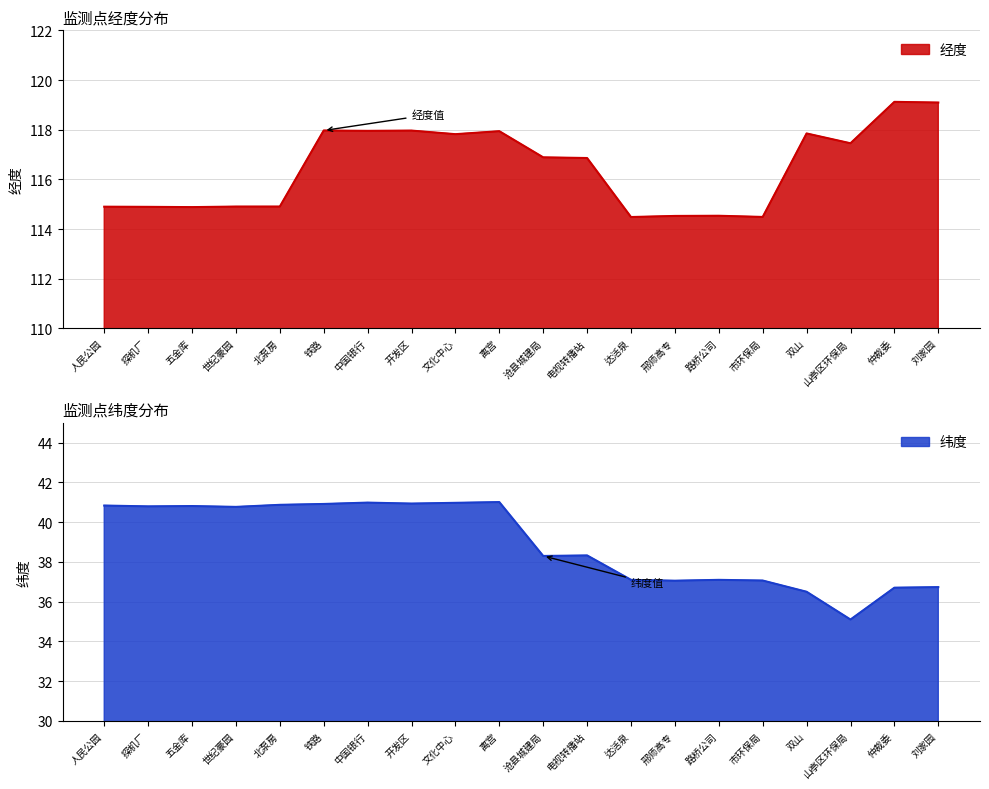

Where does the 纬度 series first go above 40?

人民公园